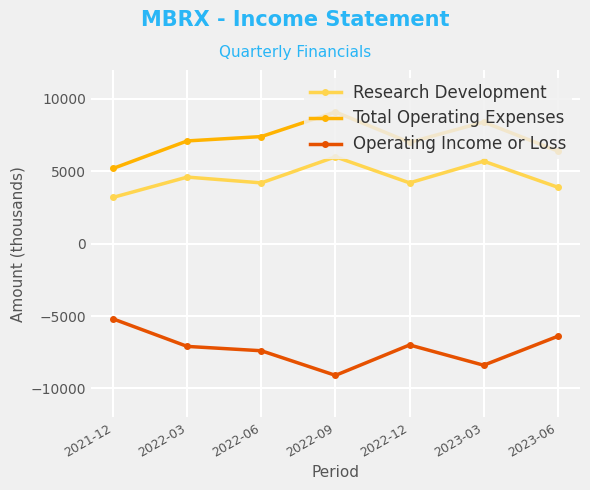

The value of Total Operating Expenses at 2022-12 is 9658. True or false?

False